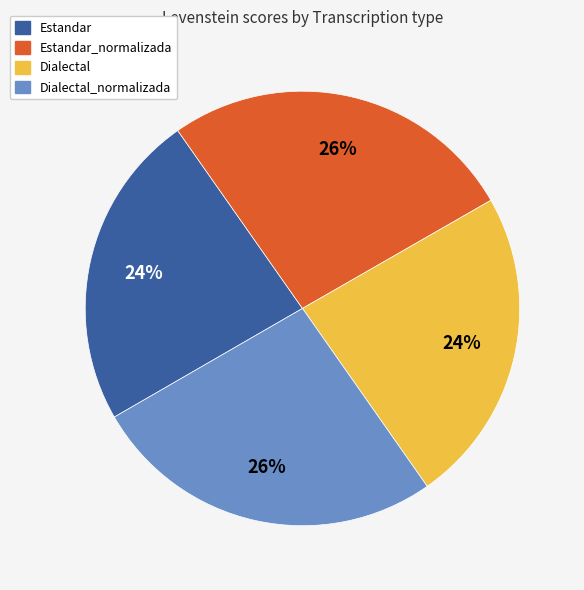

To the nearest percent, what portion does Estandar_normalizada represent?

26%